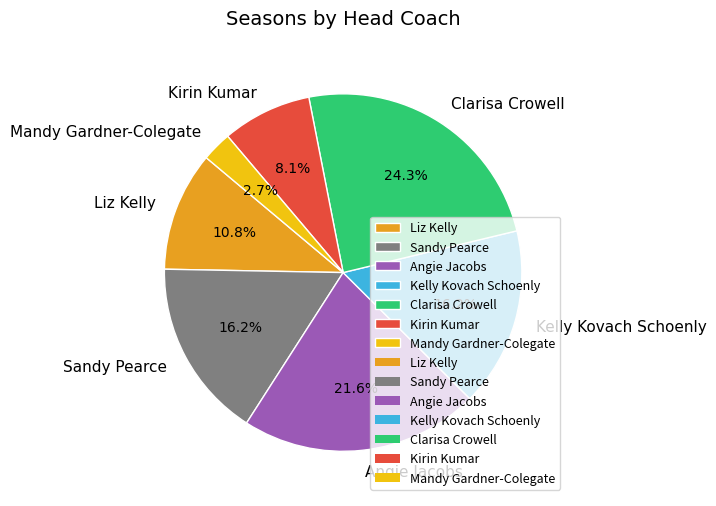

To the nearest percent, what is the difference between the largest and smallest slice percentages?

22%